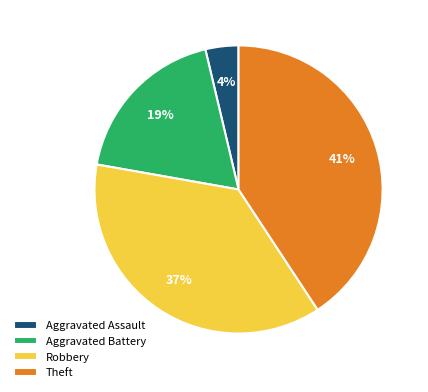

To the nearest percent, what is the difference between the largest and smallest slice percentages?

37%